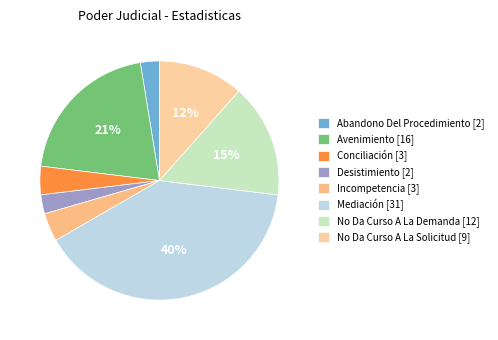

How many segments does this pie chart have?

8